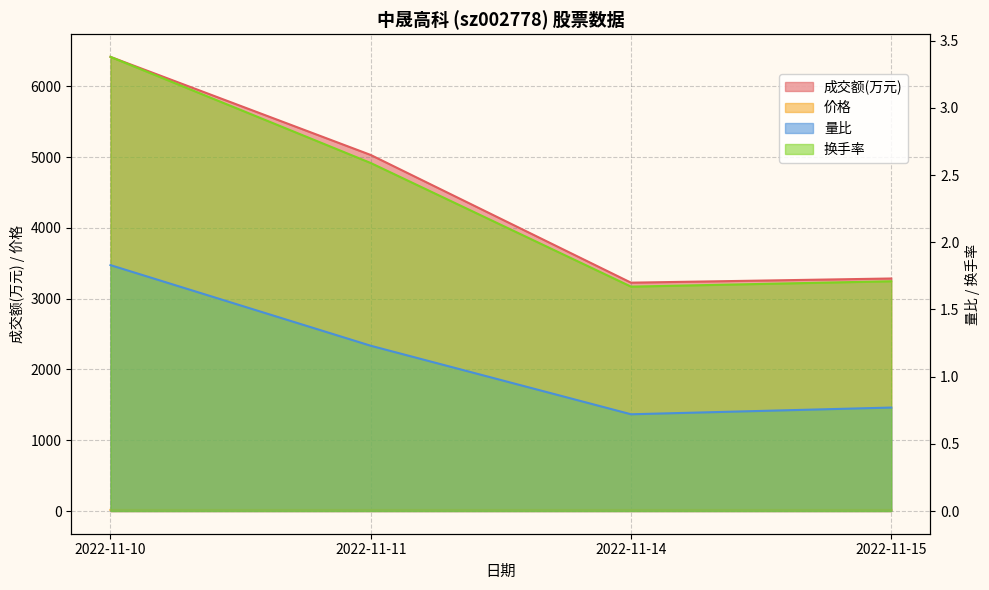

At which category is the sum across all series the highest?

2022-11-10